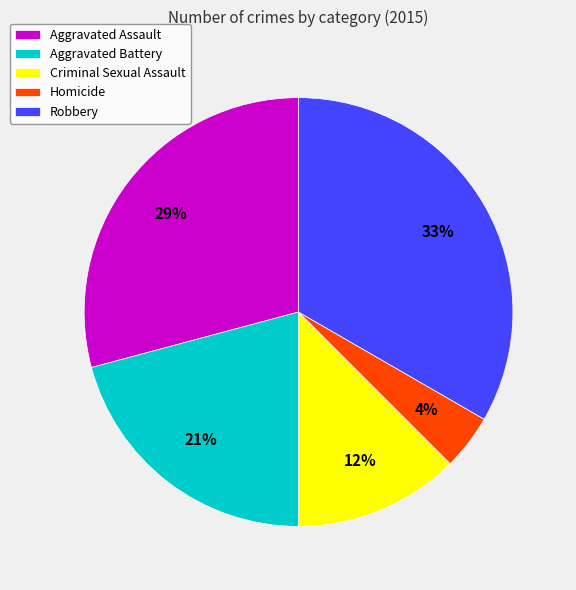

To the nearest percent, what portion does Aggravated Assault represent?

29%